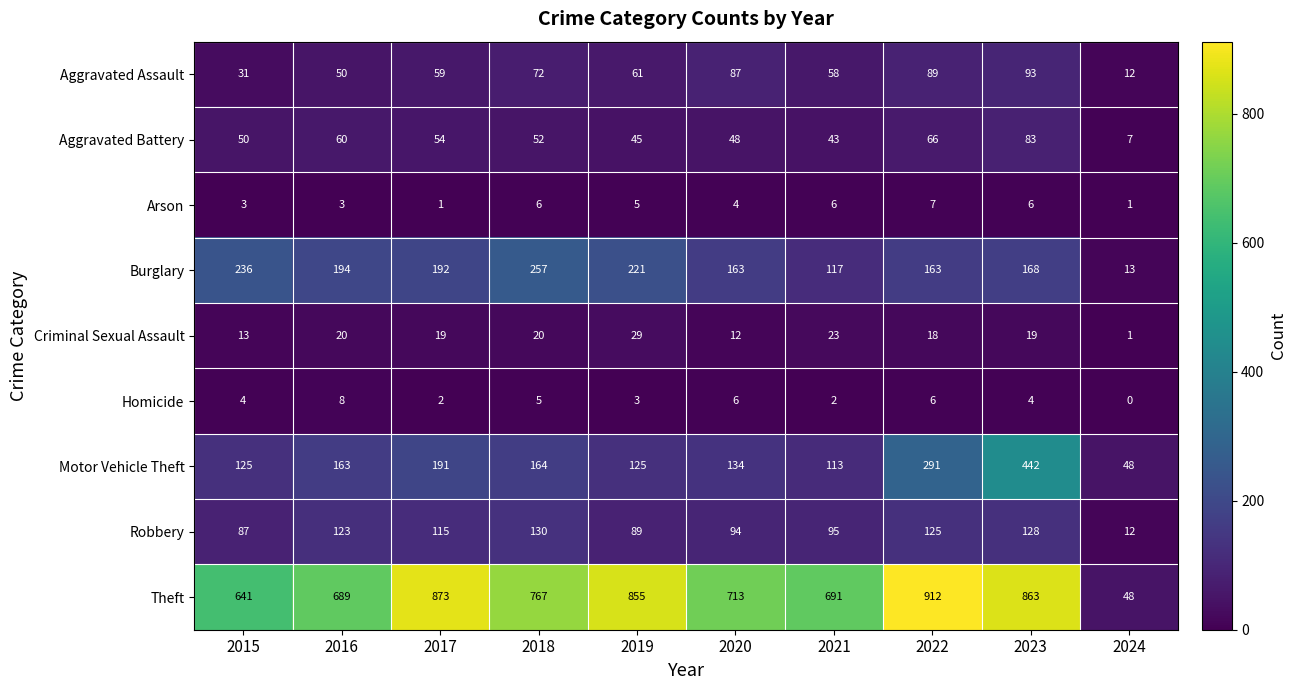

Which category has the lowest value in the Motor Vehicle Theft series?

2024